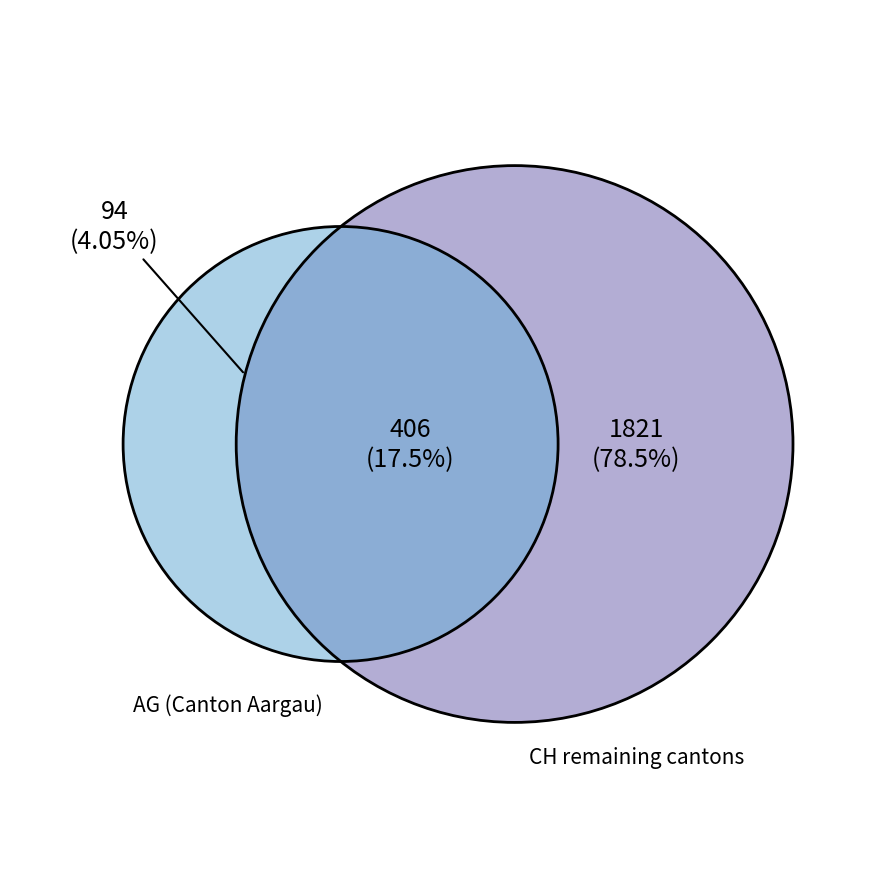

What is the smallest slice in the pie chart?

AG